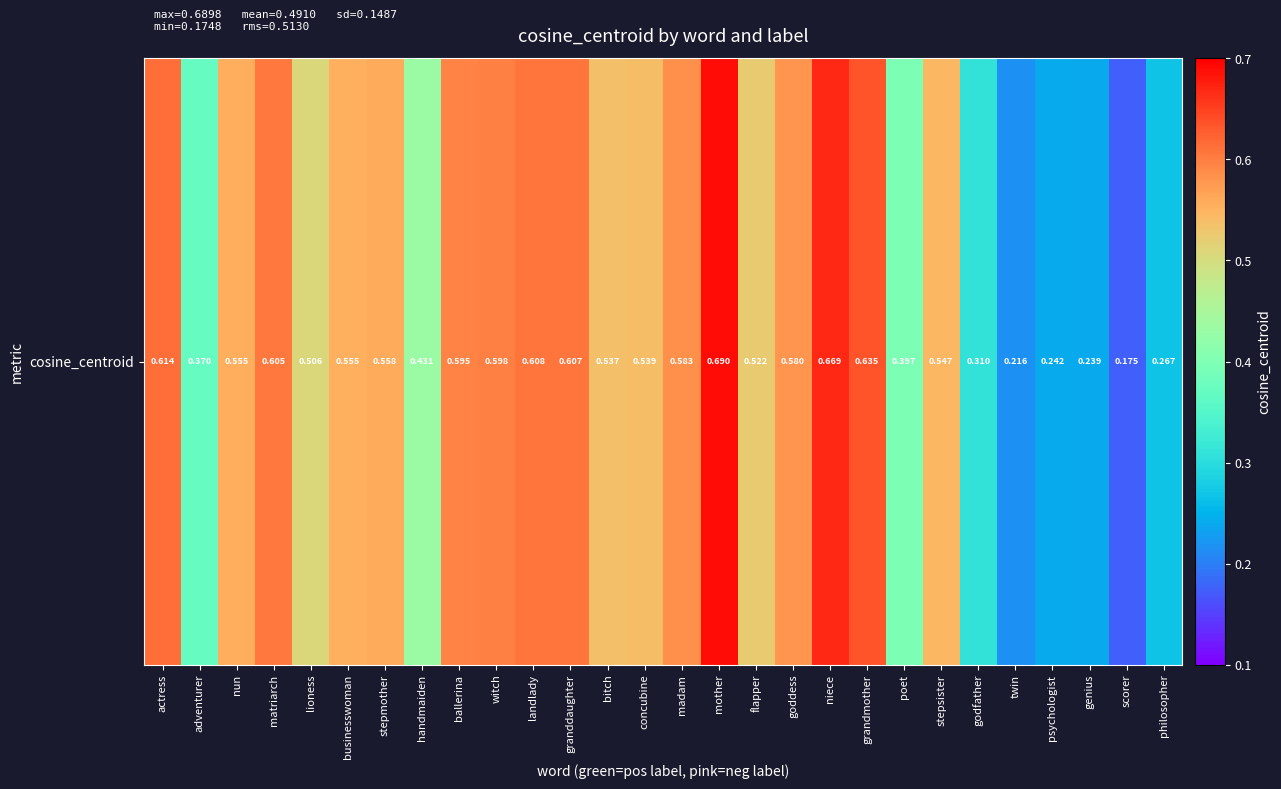

Reading left to right, what are all the values shown in this chart?

actress=0.6	adventurer=0.4	nun=0.6	matriarch=0.6	lioness=0.5	businesswoman=0.6	stepmother=0.6	handmaiden=0.4	ballerina=0.6	witch=0.6	landlady=0.6	granddaughter=0.6	bitch=0.5	concubine=0.5	madam=0.6	mother=0.7	flapper=0.5	goddess=0.6	niece=0.7	grandmother=0.6	poet=0.4	stepsister=0.5	godfather=0.3	twin=0.2	psychologist=0.2	genius=0.2	scorer=0.2	philosopher=0.3